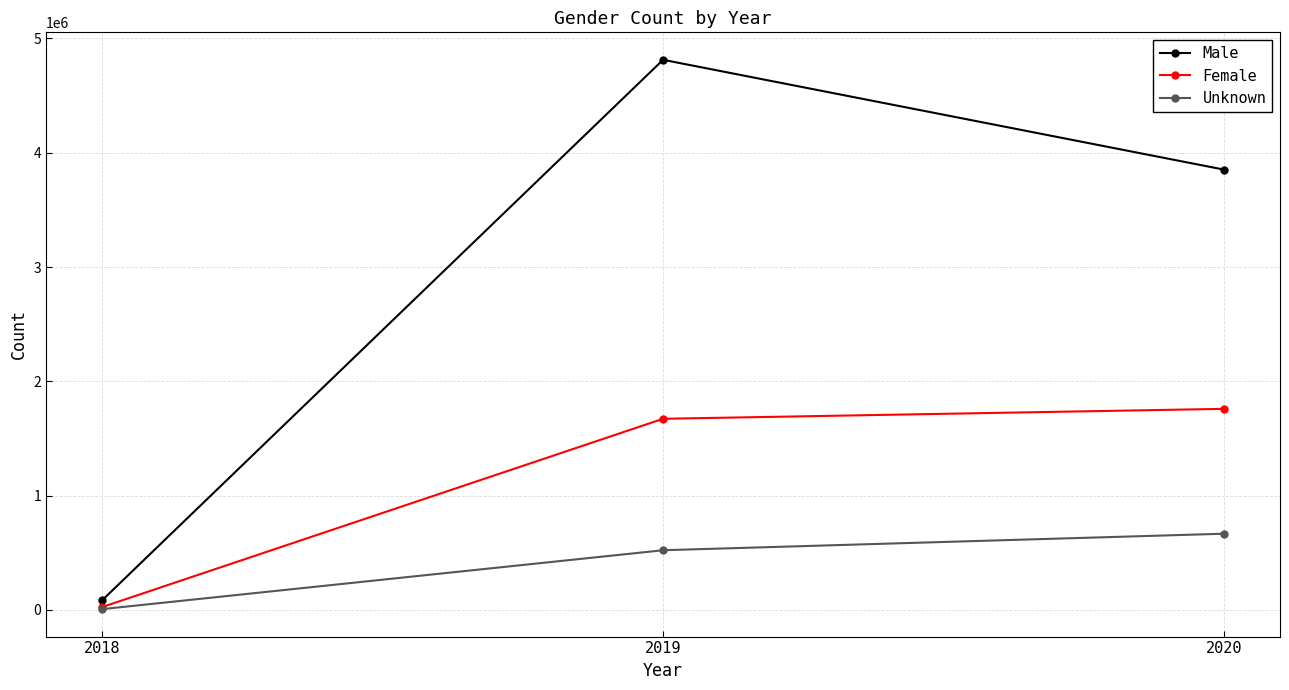

Does the chart have visible grid lines?

Yes